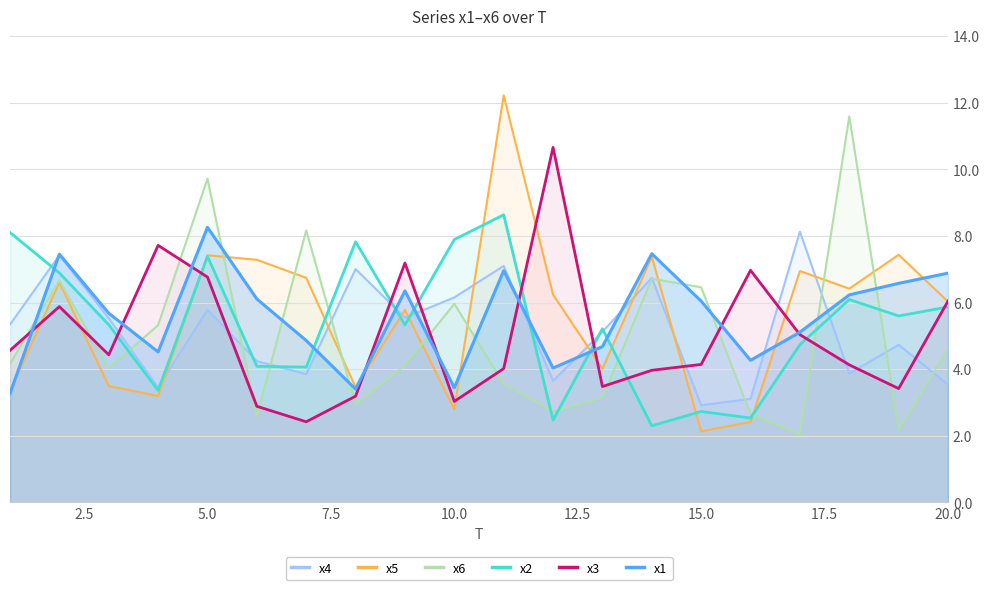

What is the difference between the maximum and second lowest values in the x1 series?

4.9